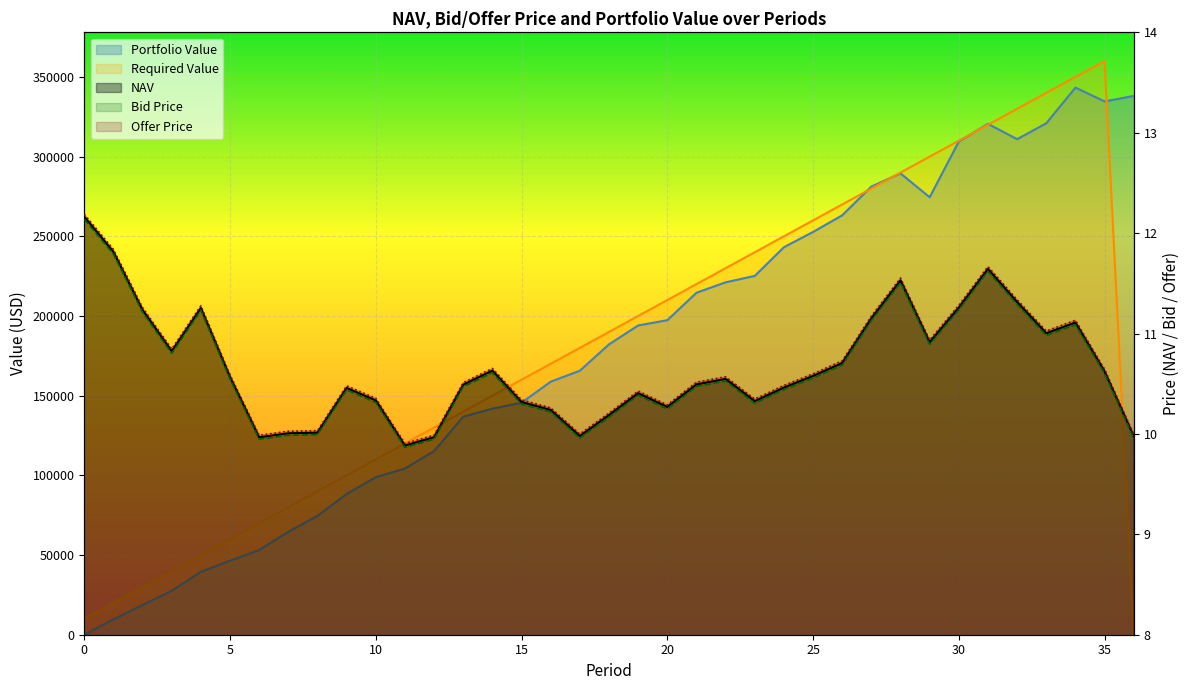

At which category does Bid Price reach its first local valley?

3